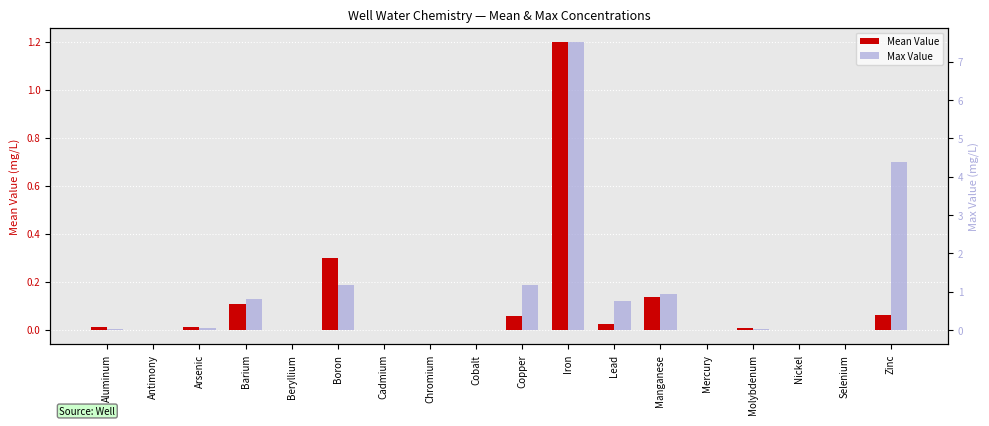

How many bars are there in total?

36